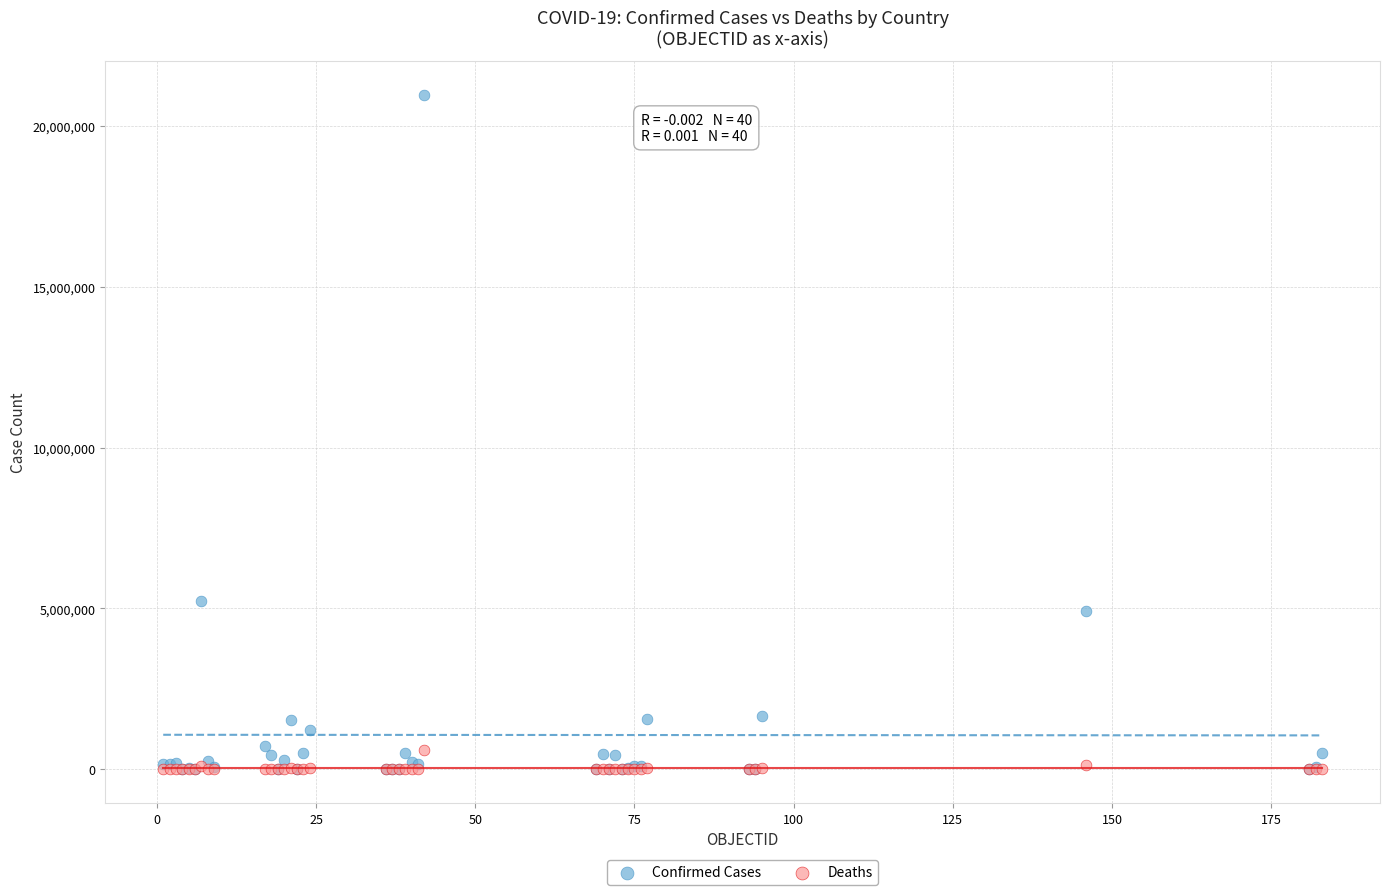

Across all series, what Y value is closest to 10487426?

5221809